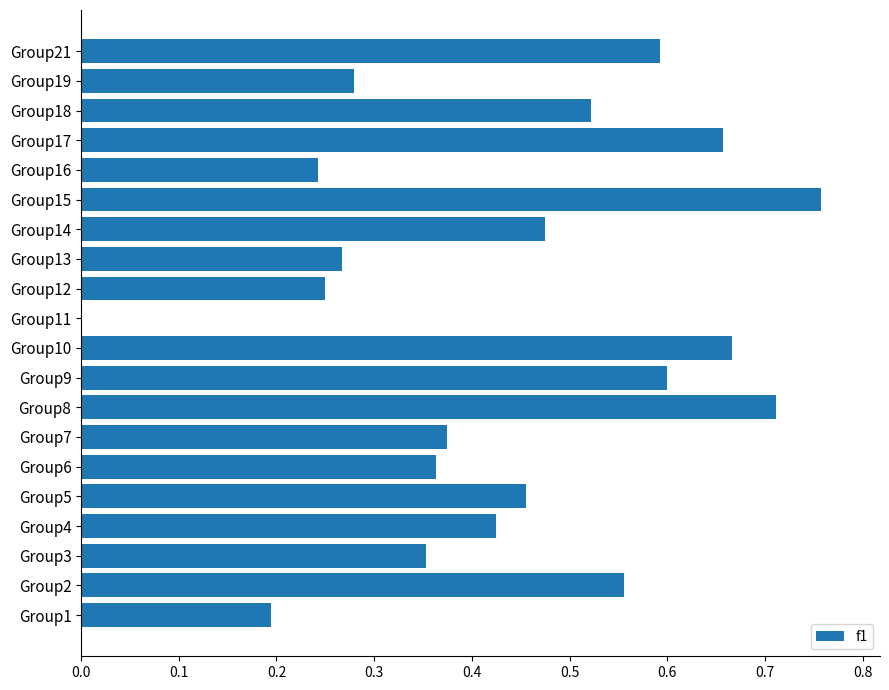

Between Group2 and Group19, which is larger?

Group2